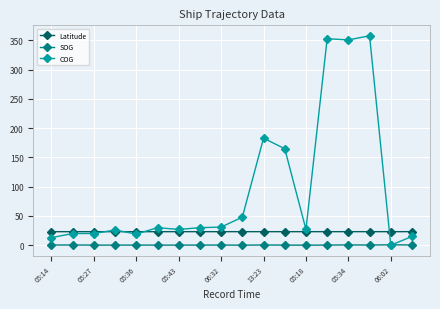

At how many categories does at least one series exceed 344?

3